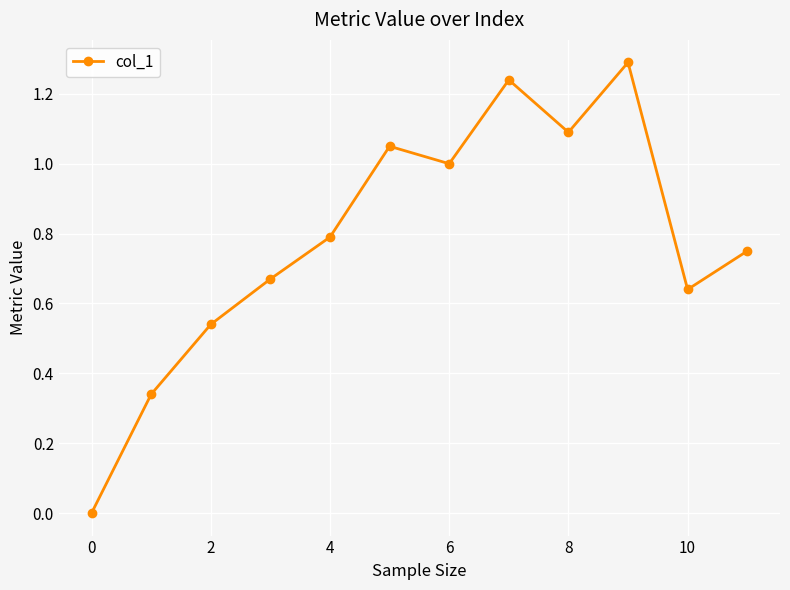

How many lines are shown in the chart?

1